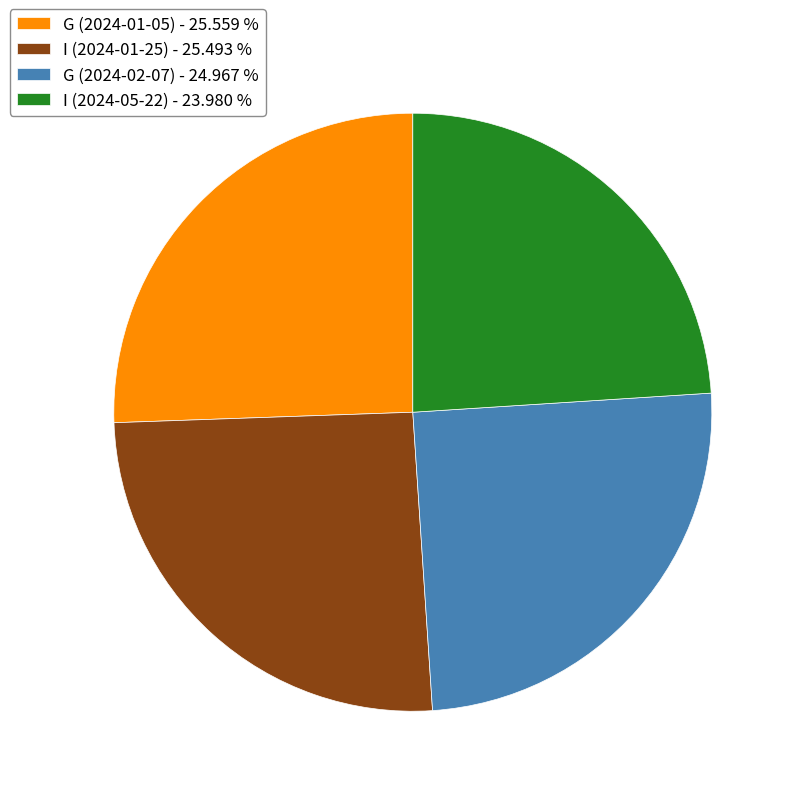

Do I (2024-01-25) - 25.493 % and G (2024-01-05) - 25.559 % together represent more than half of the pie?

Yes